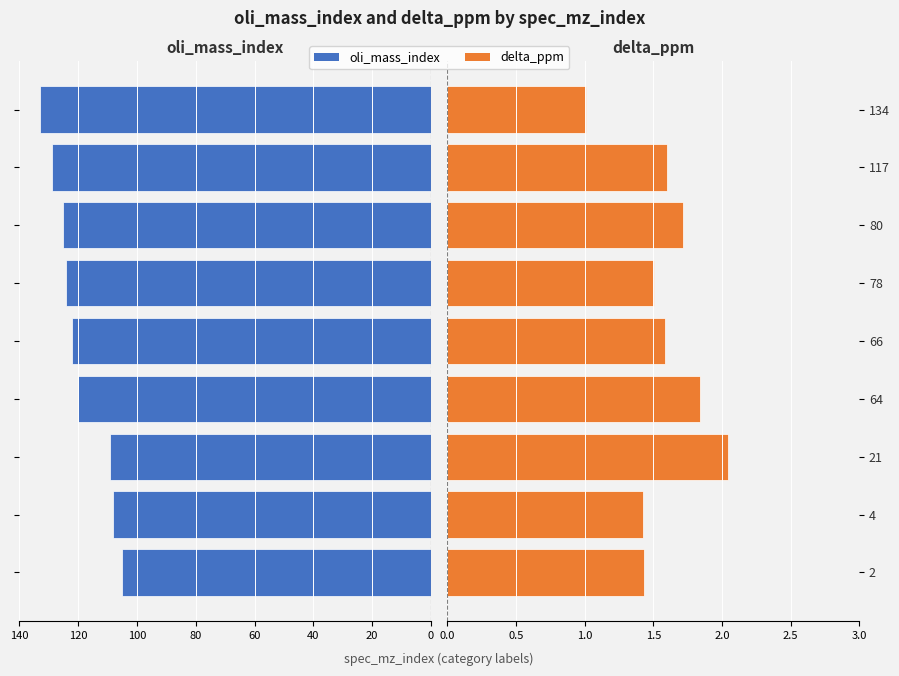

How many bars are there in each group?

2